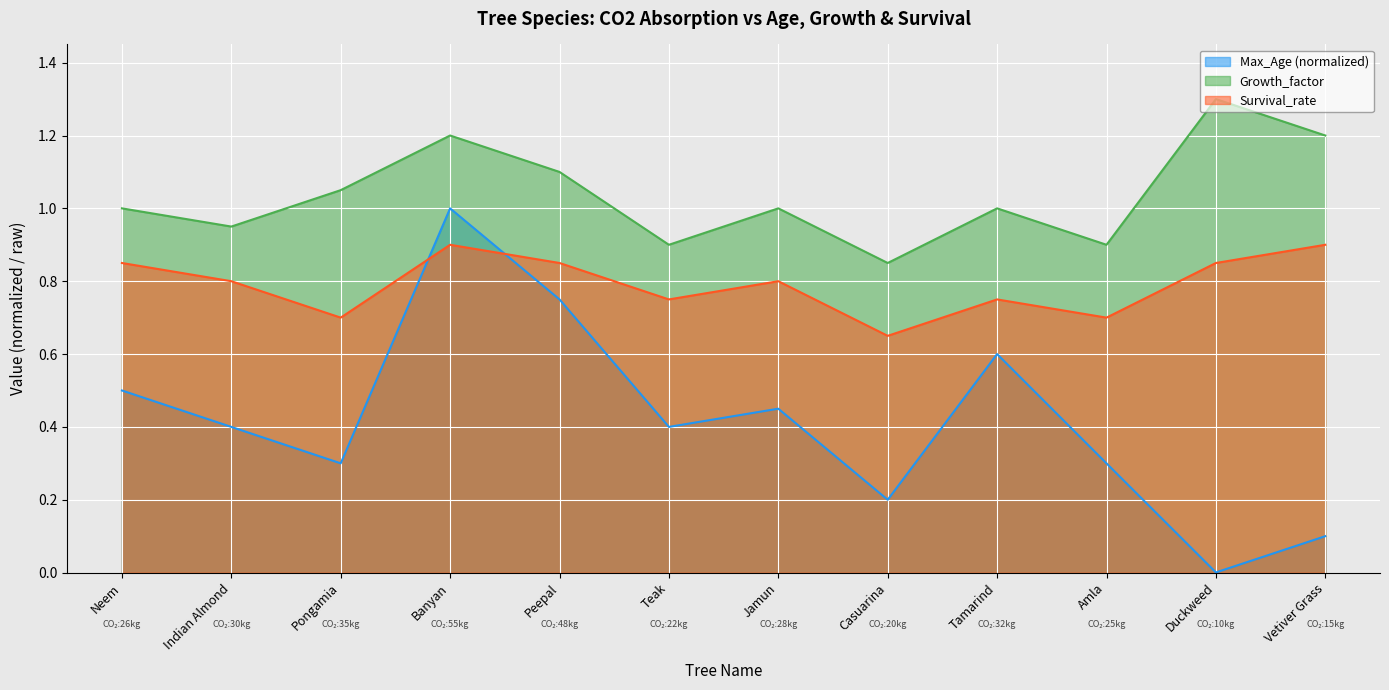

At which label is Max_Age closest to 0?

Duckweed